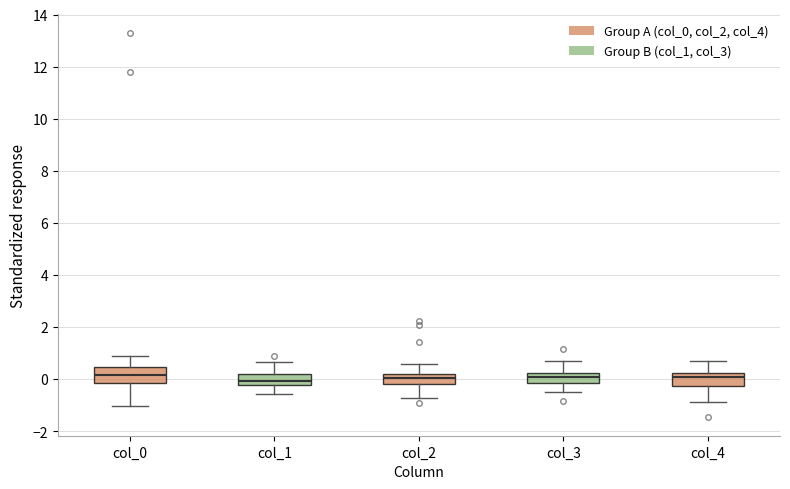

Reading left to right, read every box against the y-axis: the position of its median line, the range the box covers, and the ends of its whiskers. The values are not printed on the chart, so give them approximately, as read against the axis.

col_0: median 0.2, box -0.2 to 0.4, whiskers -1.0 to 0.8
col_1: median 0.0, box -0.2 to 0.2, whiskers -0.6 to 0.6
col_2: median 0.0, box -0.2 to 0.2, whiskers -0.8 to 0.6
col_3: median 0.0, box -0.2 to 0.2, whiskers -0.6 to 0.8
col_4: median 0.0, box -0.2 to 0.2, whiskers -0.8 to 0.8